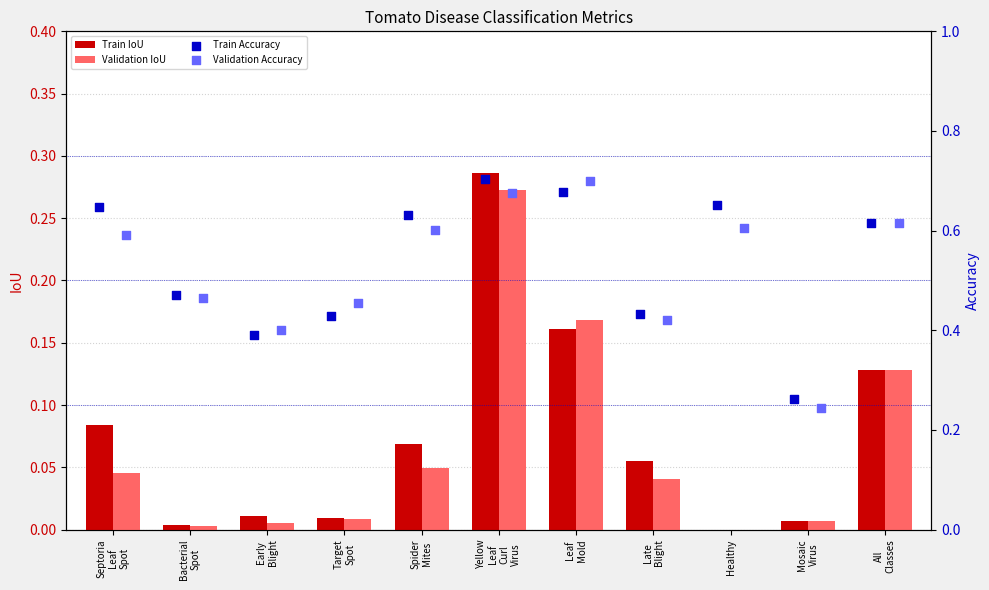

Which series contains the lowest Y value?

Train IoU